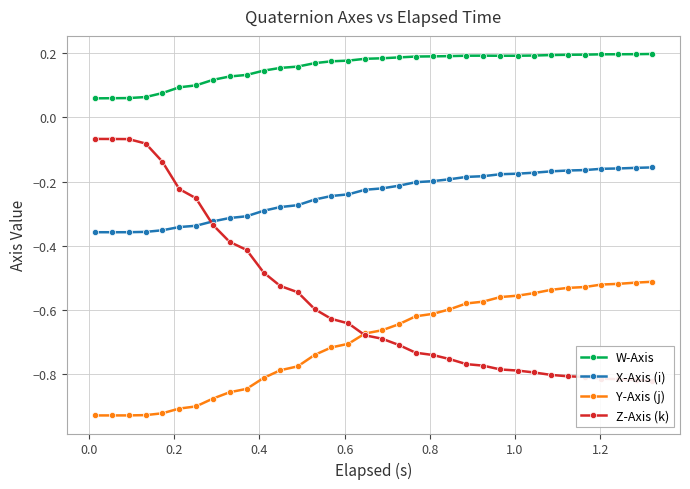

Which series has the largest total across all categories?

W-Axis